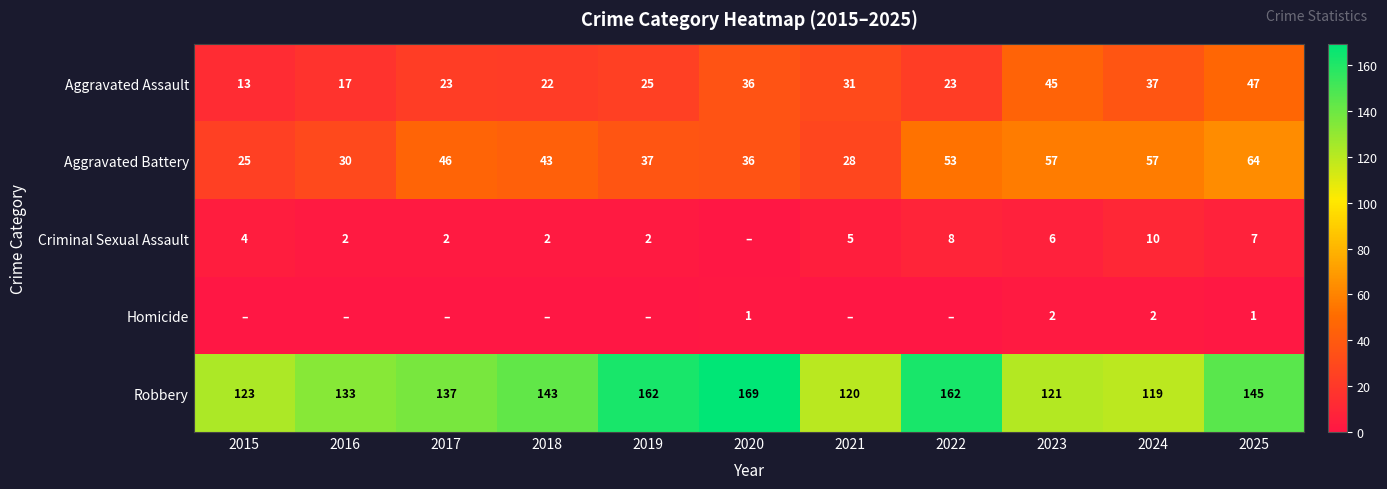

How many series are shown in this chart?

5